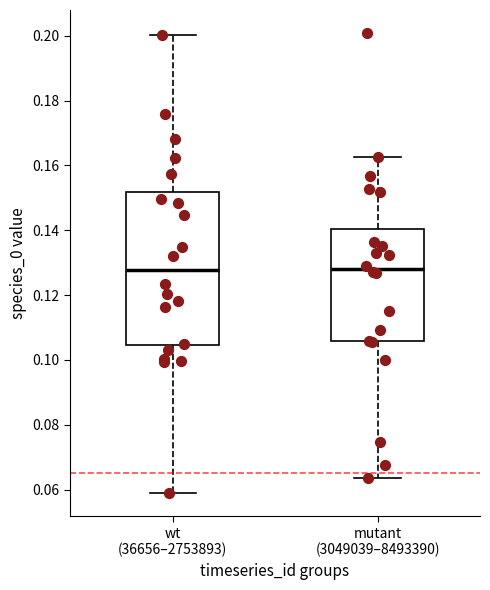

Which box is the tallest, from its lower edge to its upper edge?

wt (36656–2753893)